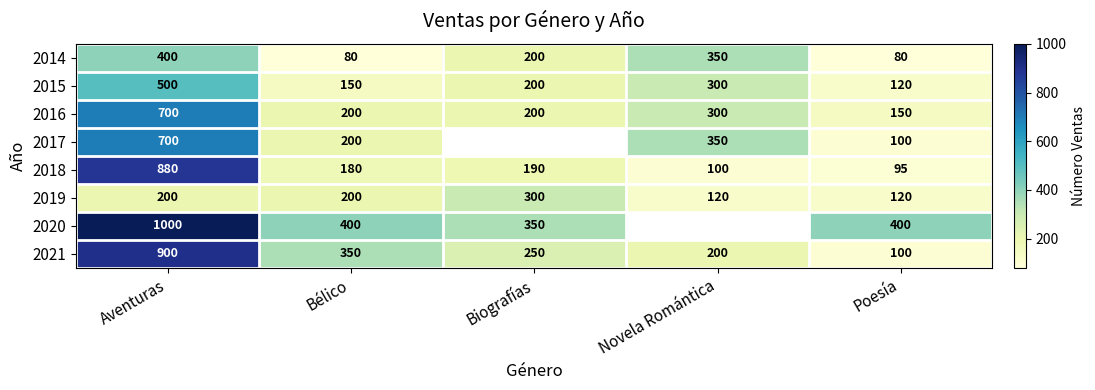

Which series changed the most between Bélico and Poesía?

2021